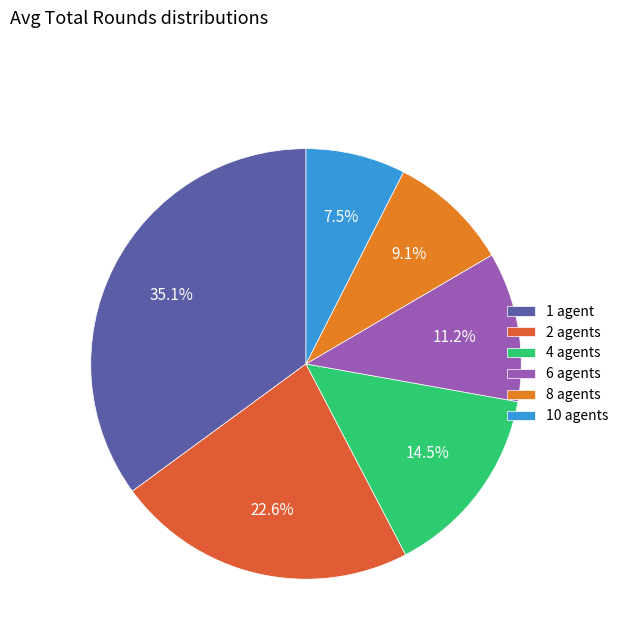

How many segments does this pie chart have?

6